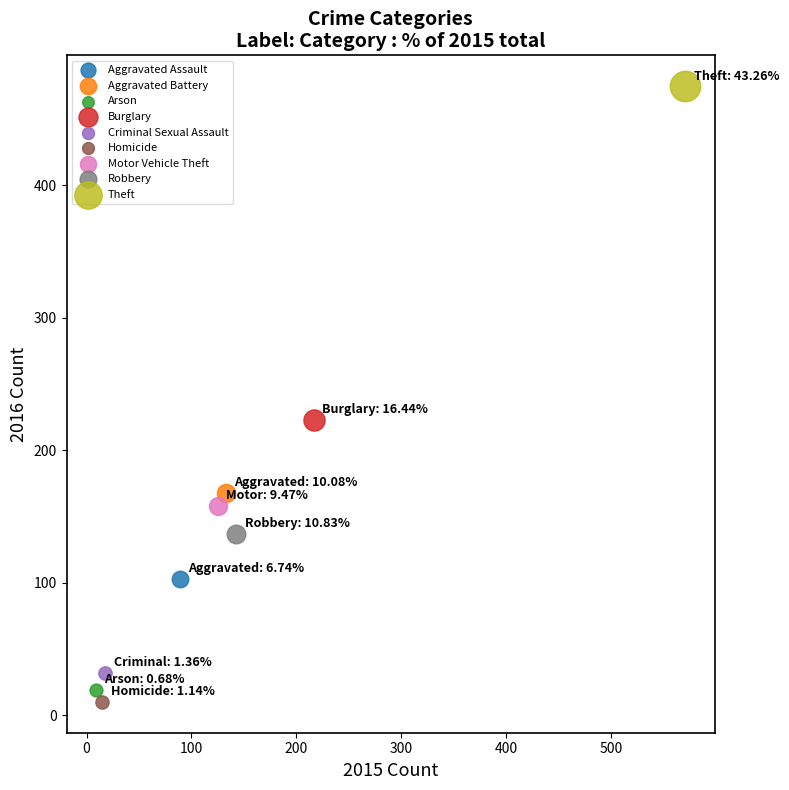

What are all the series names shown in the legend?

Aggravated Assault, Aggravated Battery, Arson, Burglary, Criminal Sexual Assault, Homicide, Motor Vehicle Theft, Robbery, Theft